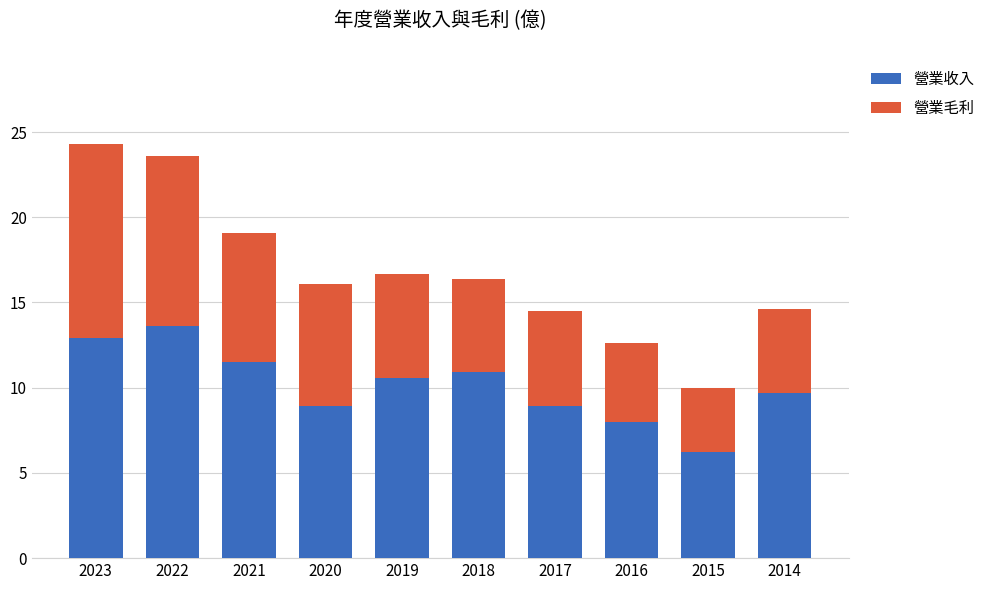

True or false: 營業收入 has a value of 5.6 at 2021.

False